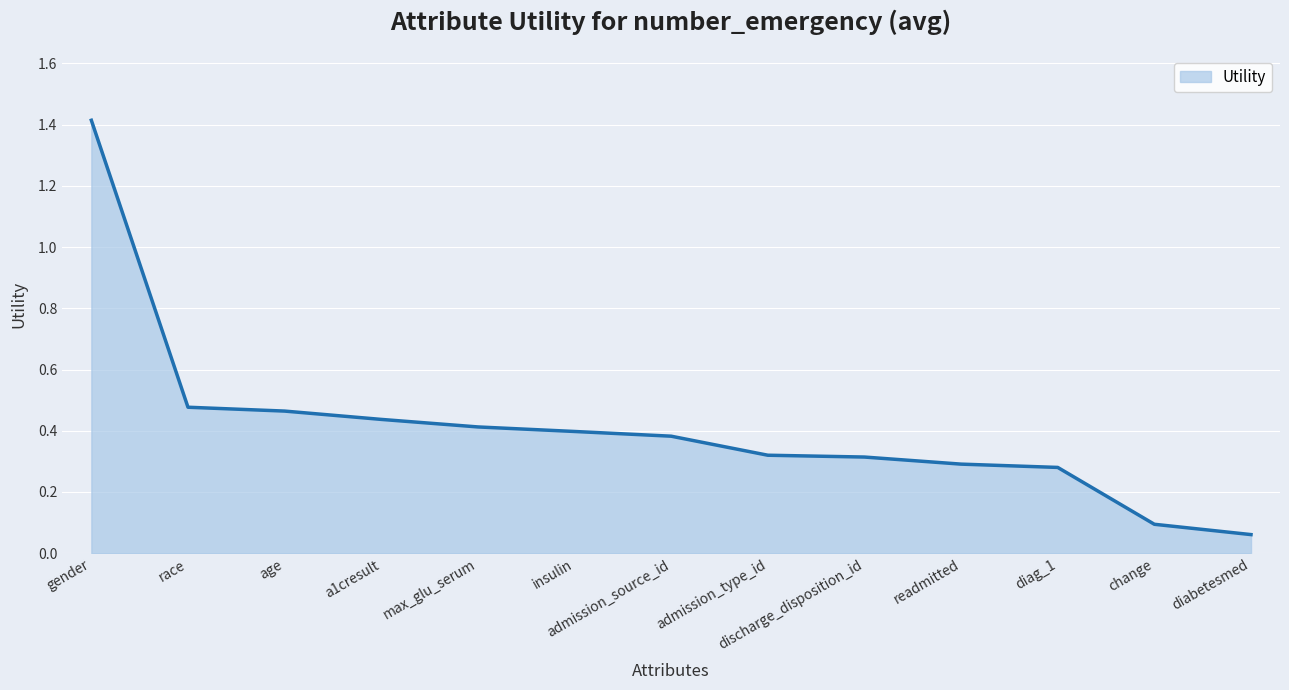

What is the maximum value shown in the chart?

1.4